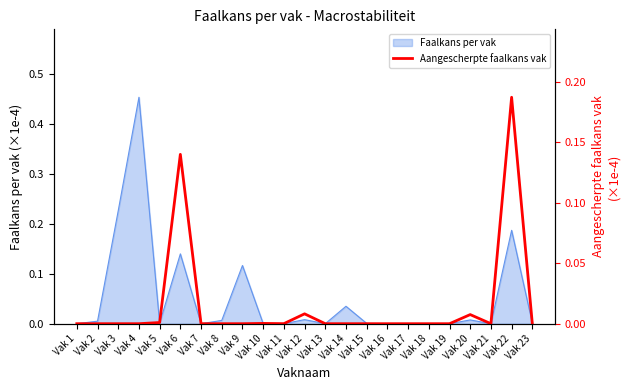

True or false: the data has more than 2 interior local peaks.

True